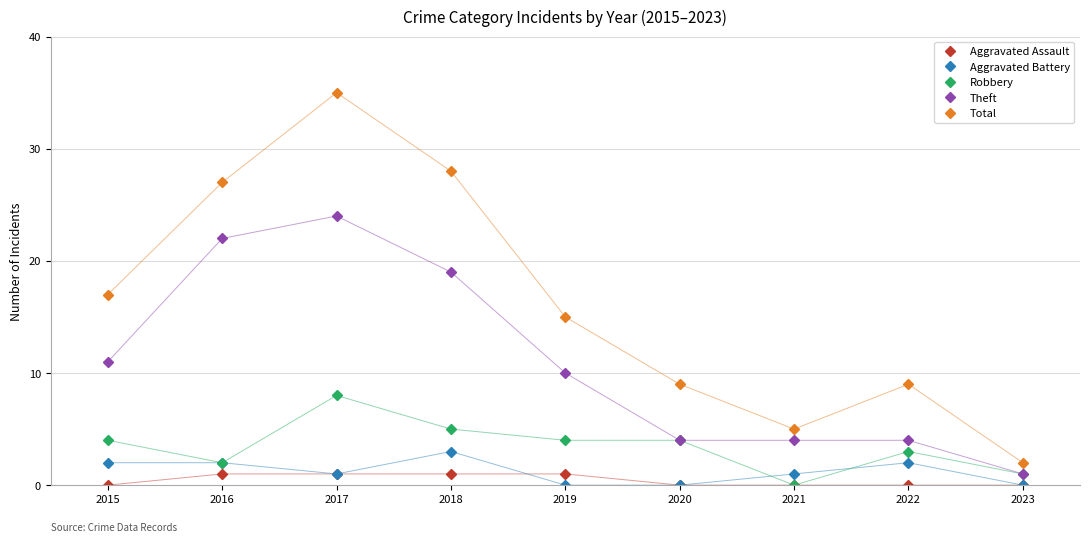

Which series has the largest total across all categories?

Total